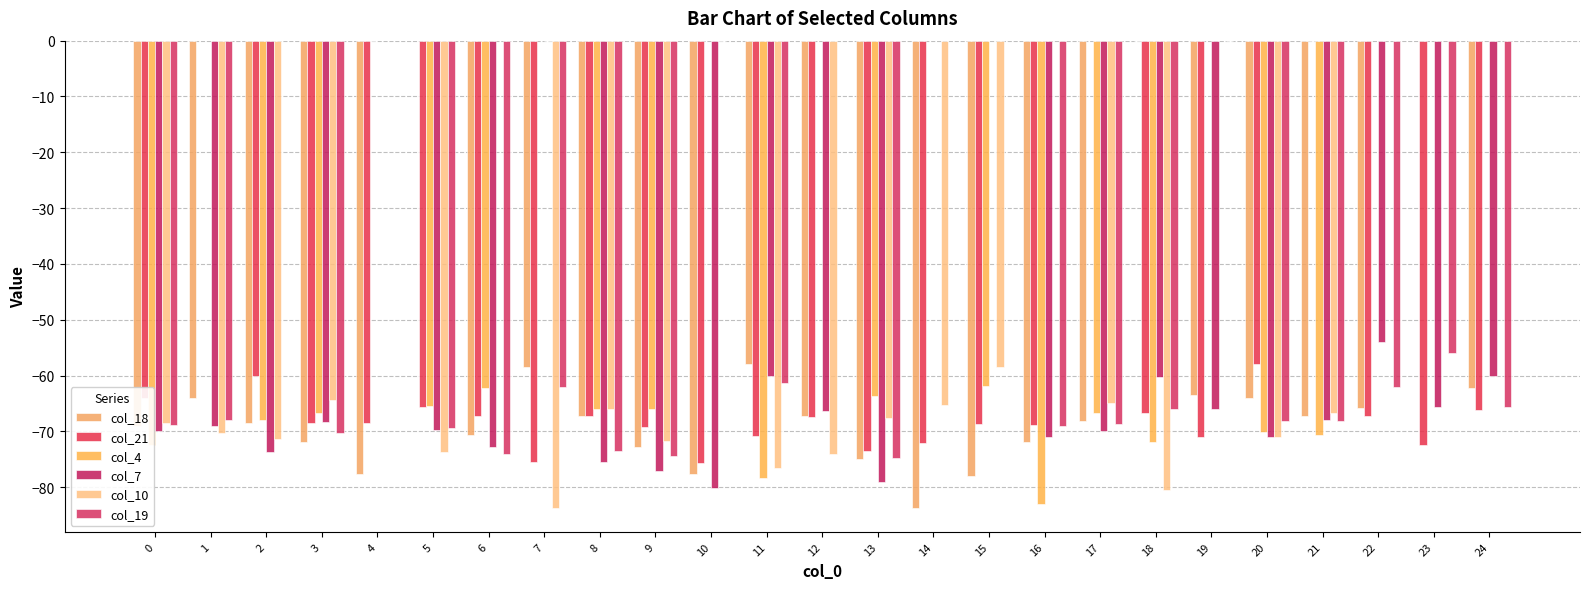

What are all the series names shown in the legend?

col_18, col_21, col_4, col_7, col_10, col_19